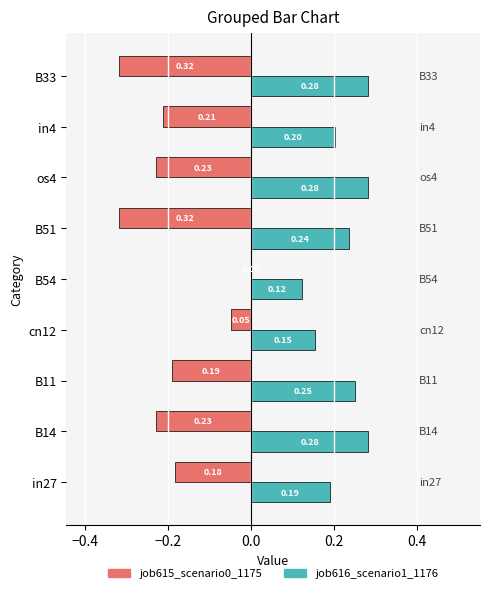

At which category is the sum across all series the highest?

B54